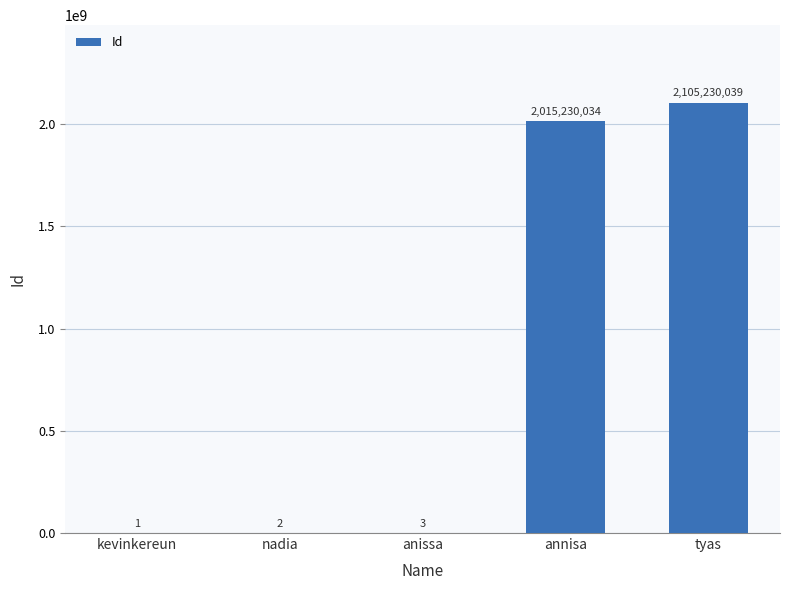

The value at anissa is 3. True or false?

True